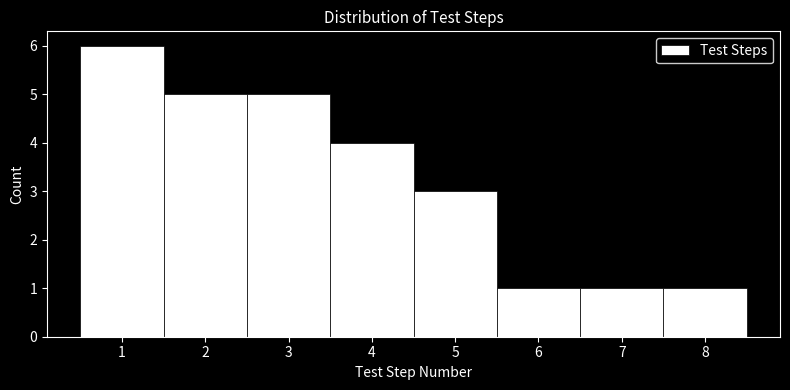

Reading left to right, transcribe this chart: for each bar, give the range it covers on the x-axis and its height. The values are not printed on the chart, so give them approximately, as read against the axis.

0.5 to 1.5: 6
1.5 to 2.5: 5
2.5 to 3.5: 5
3.5 to 4.5: 4
4.5 to 5.5: 3
5.5 to 6.5: 1
6.5 to 7.5: 1
7.5 to 8.5: 1